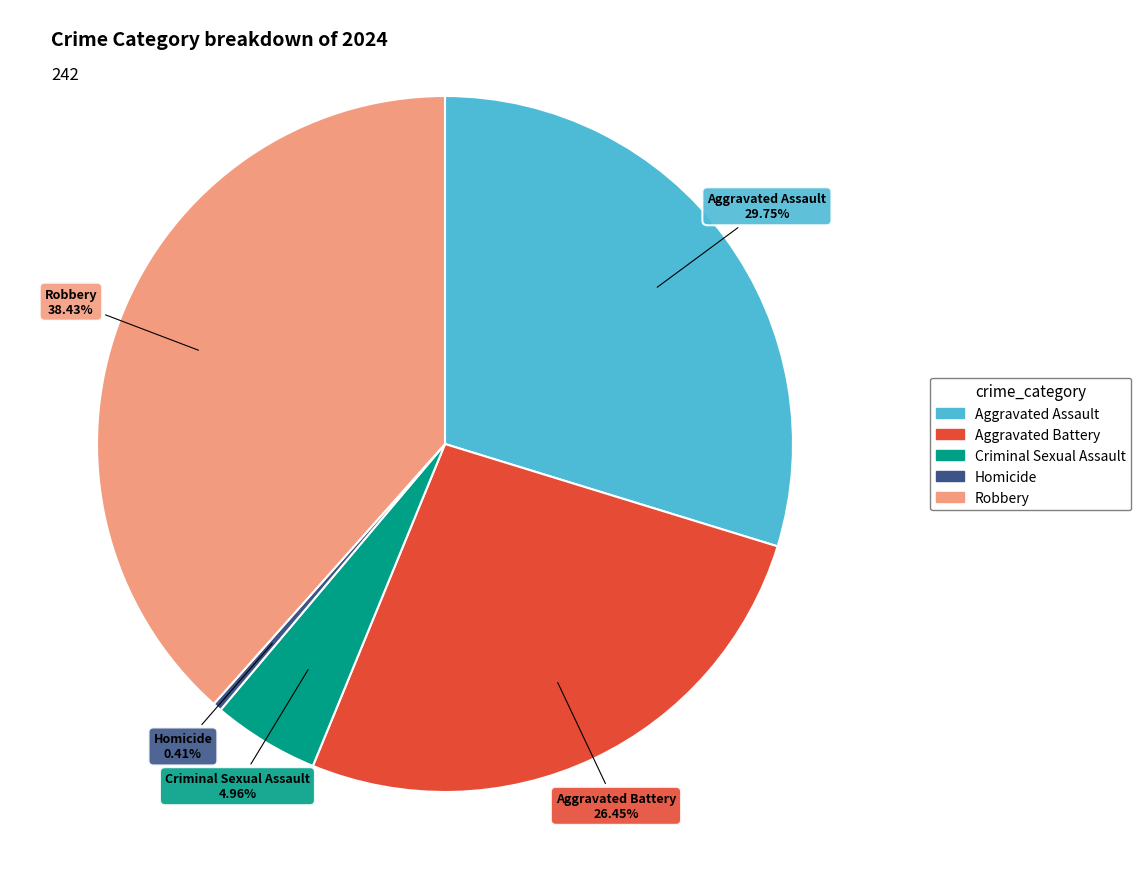

To the nearest percent, what is the difference between the Homicide and Criminal Sexual Assault slice percentages?

5%